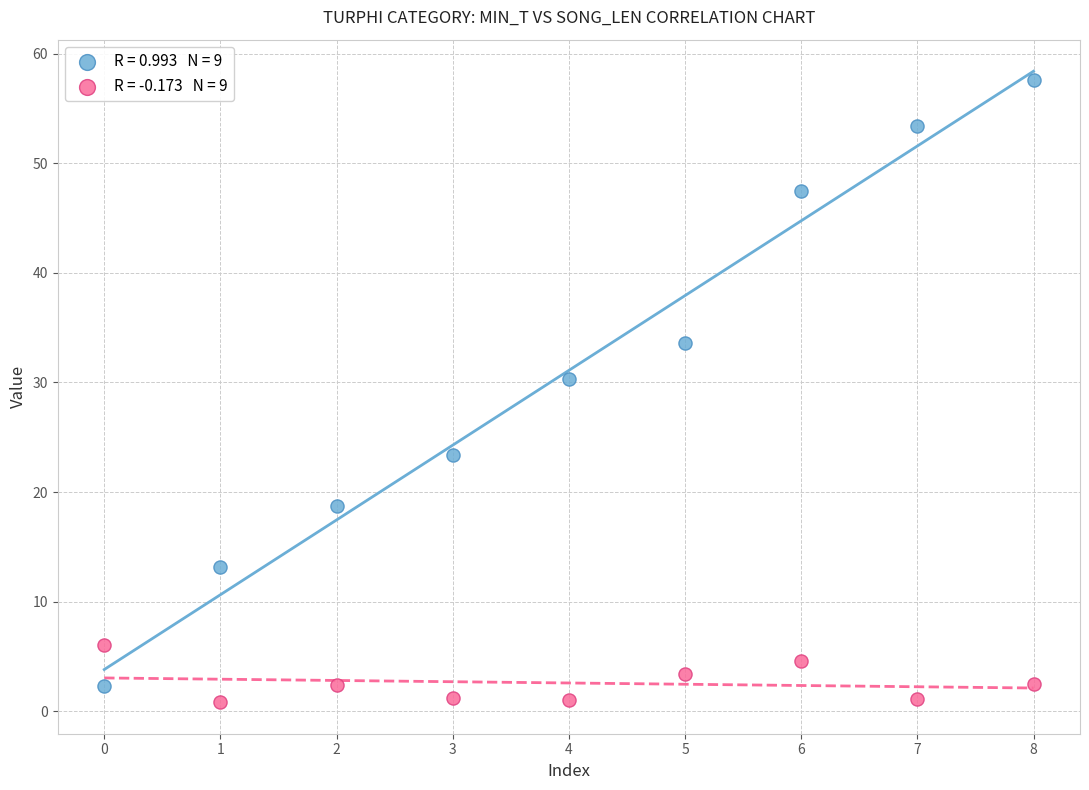

Across all series, what Y value is closest to 29?

30.3